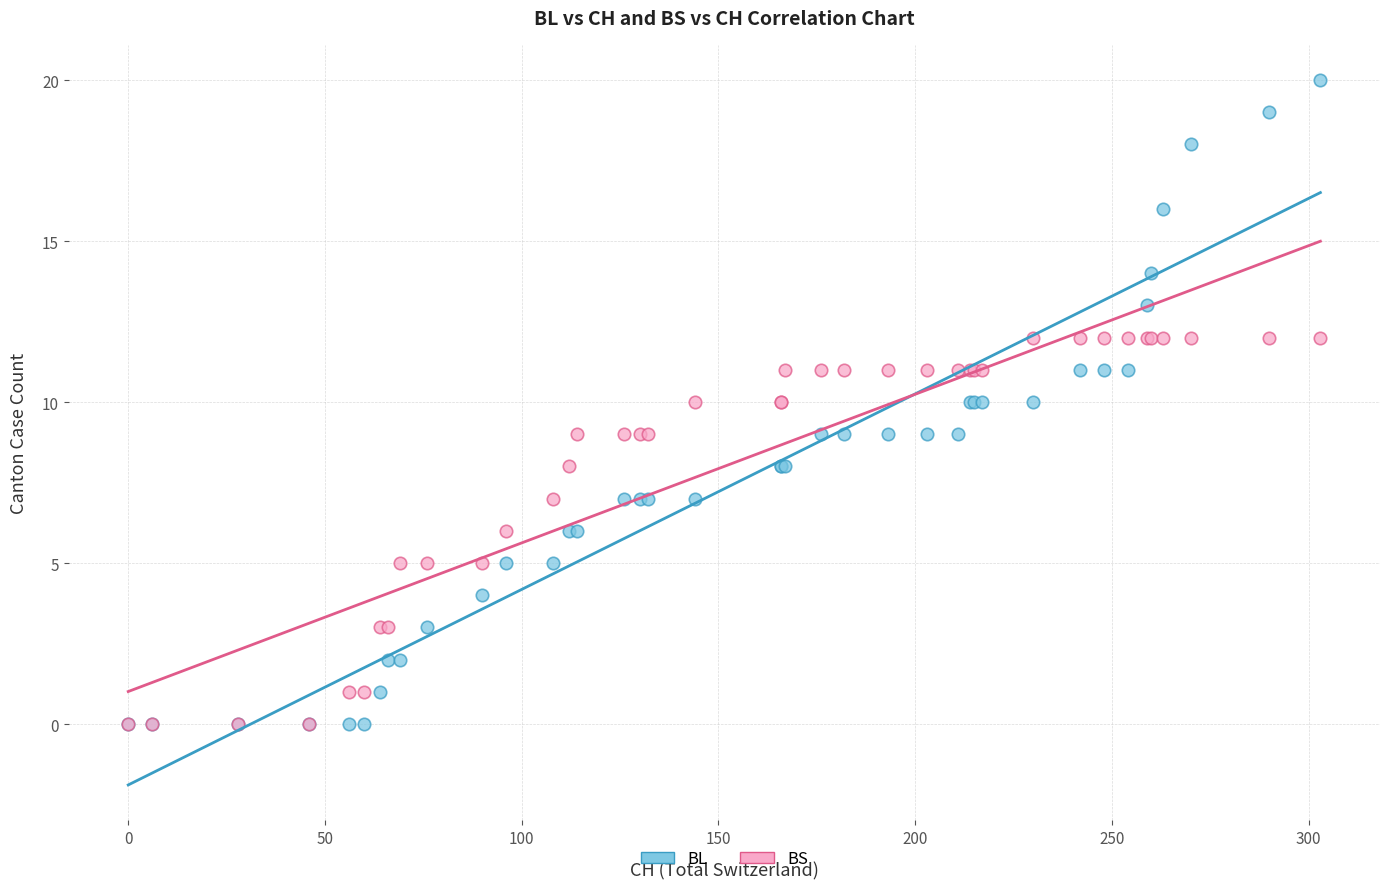

Which series contains the highest Y value?

BL